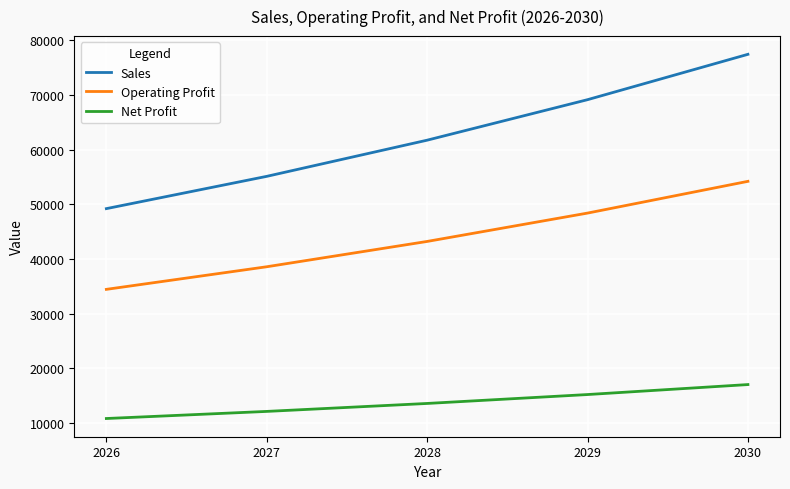

What is the difference between the maximum and minimum values in the Net Profit series?

6209.5